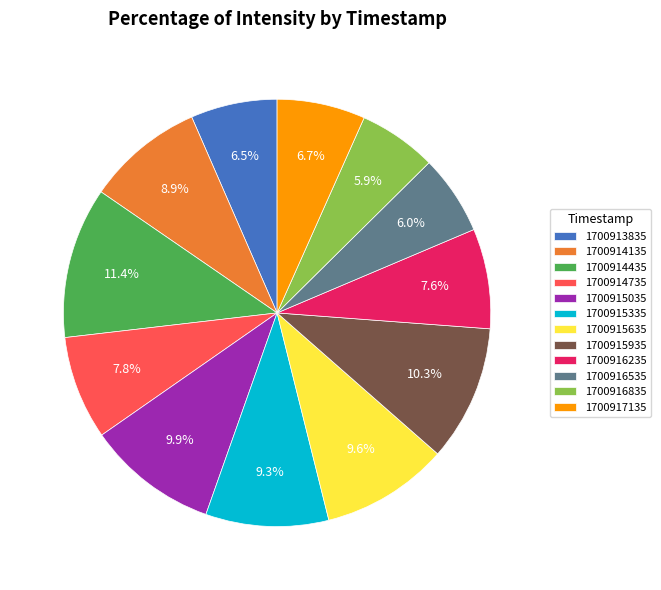

Is 1700915935 the majority of the pie?

No